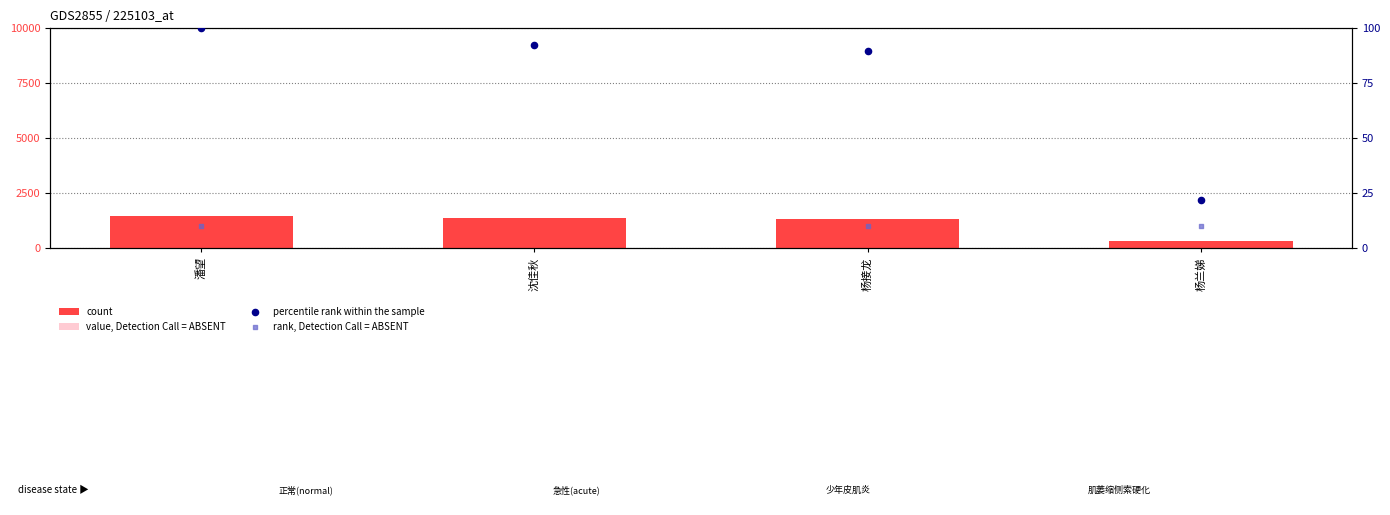

Which series has the largest total across all categories?

count